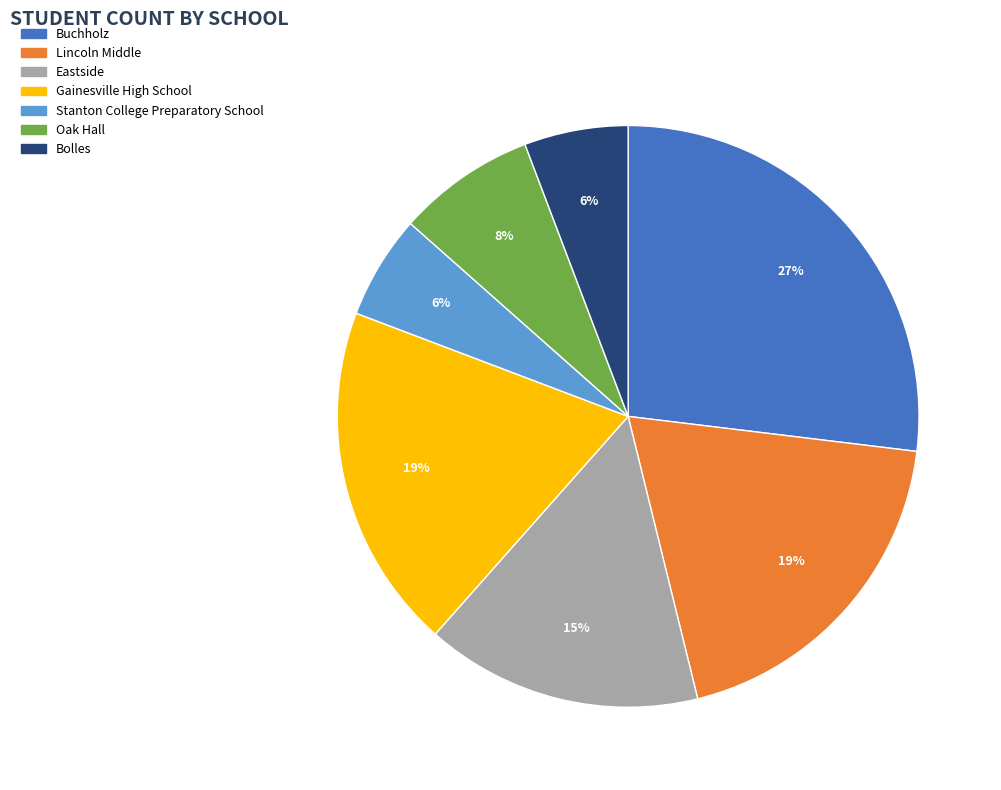

To the nearest percent, what portion does Lincoln Middle represent?

19%